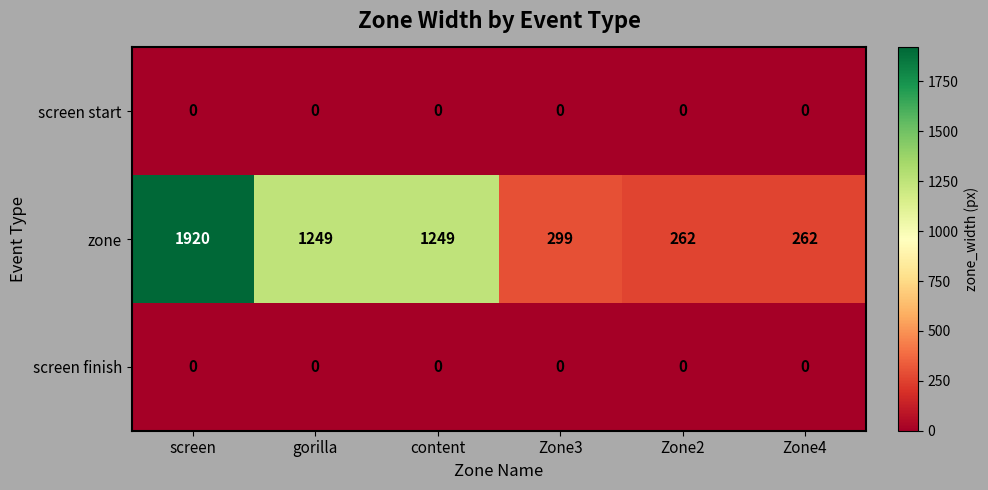

Is it true that zone equals 262 at Zone2?

True